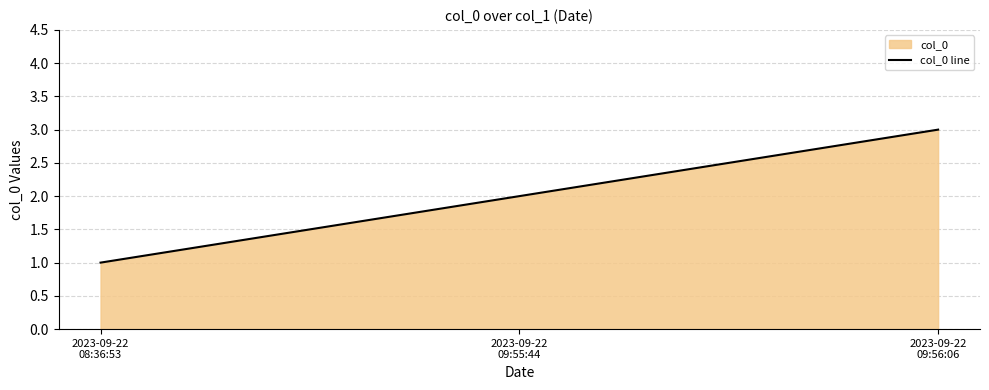

Approximately how many times larger is the value at 2023-09-22
08:36:53 compared to 2023-09-22
09:56:06?

0.3